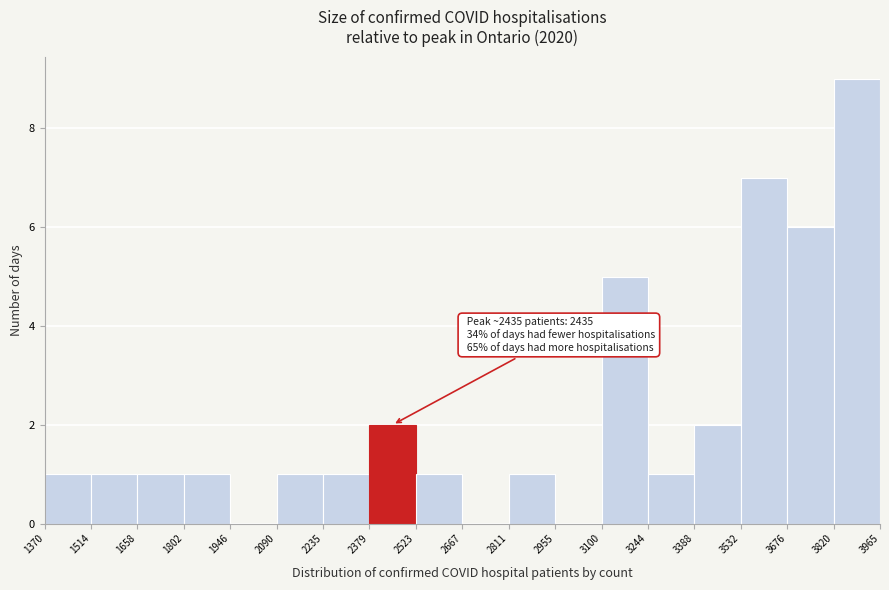

Which range on the x-axis has the tallest bar?

3820 to 3965